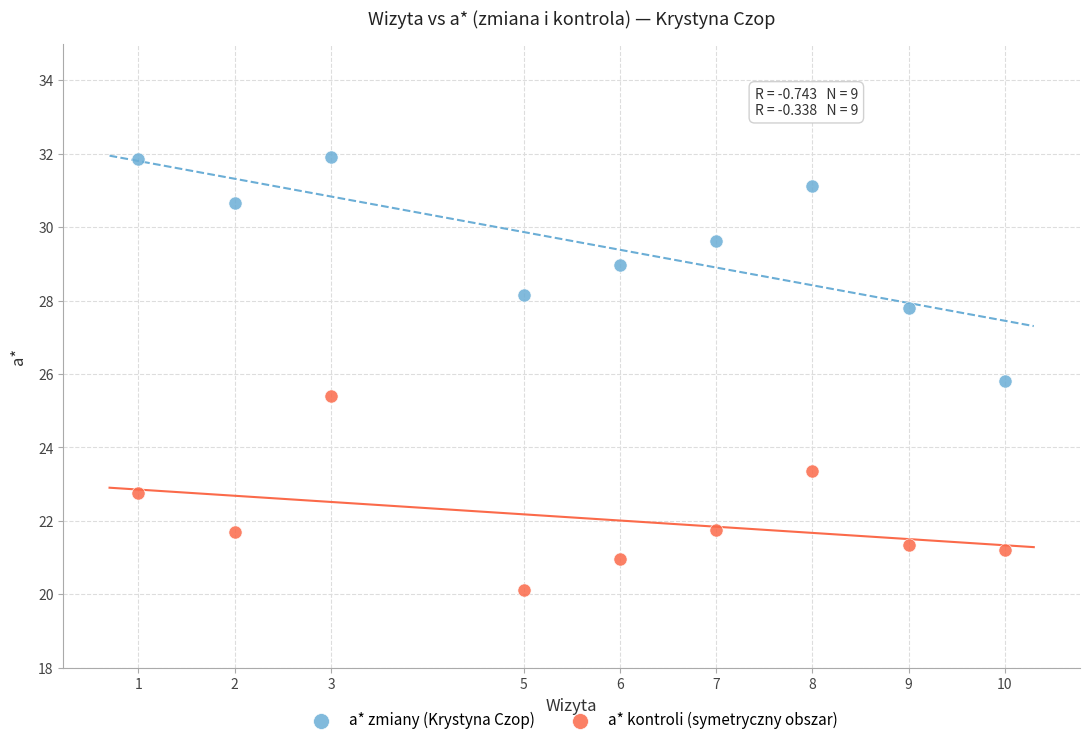

Which series has the largest Y range (max minus min)?

a* zmiany (Krystyna Czop)